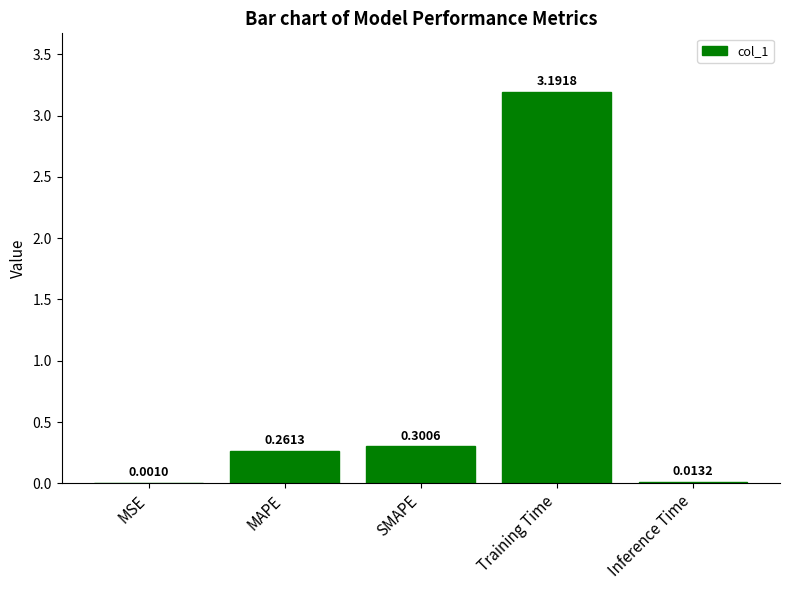

What is the sum of all values?

3.8